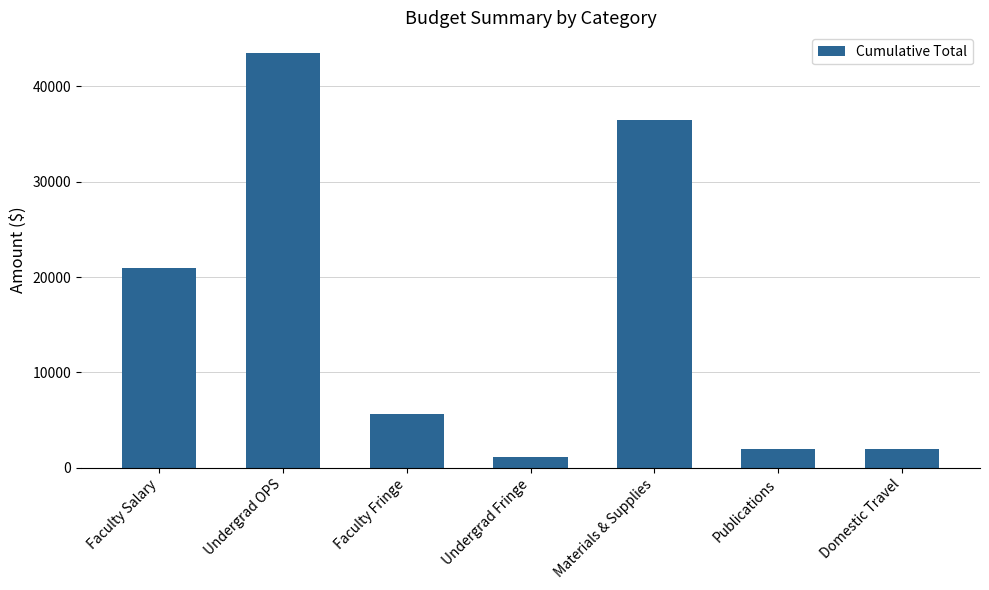

Which category has the lowest value across all series?

Undergrad Fringe